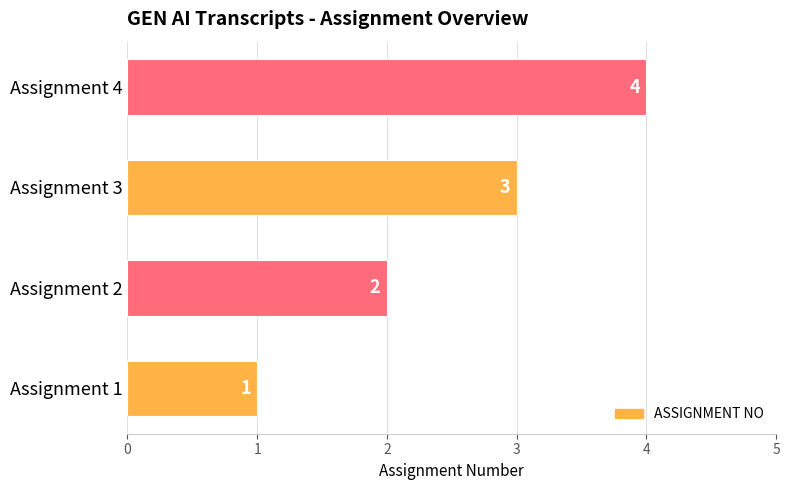

The chart shows a value of 3 at Assignment 3. True or false?

True